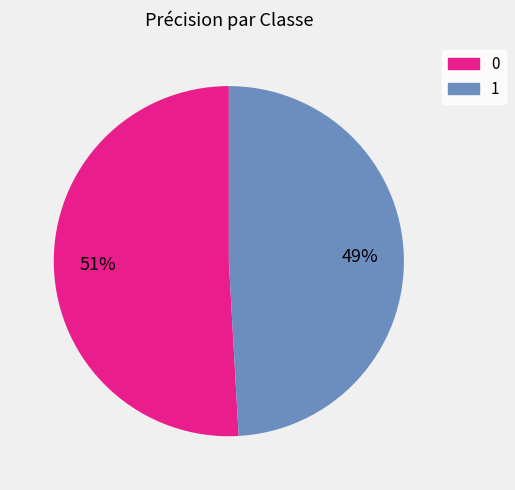

To the nearest percent, what is the average slice percentage?

50%